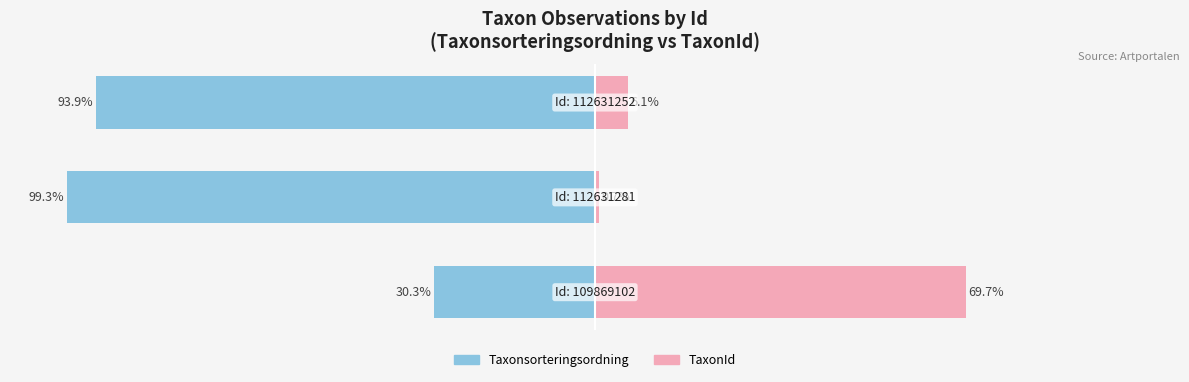

How many bars are there in total?

6